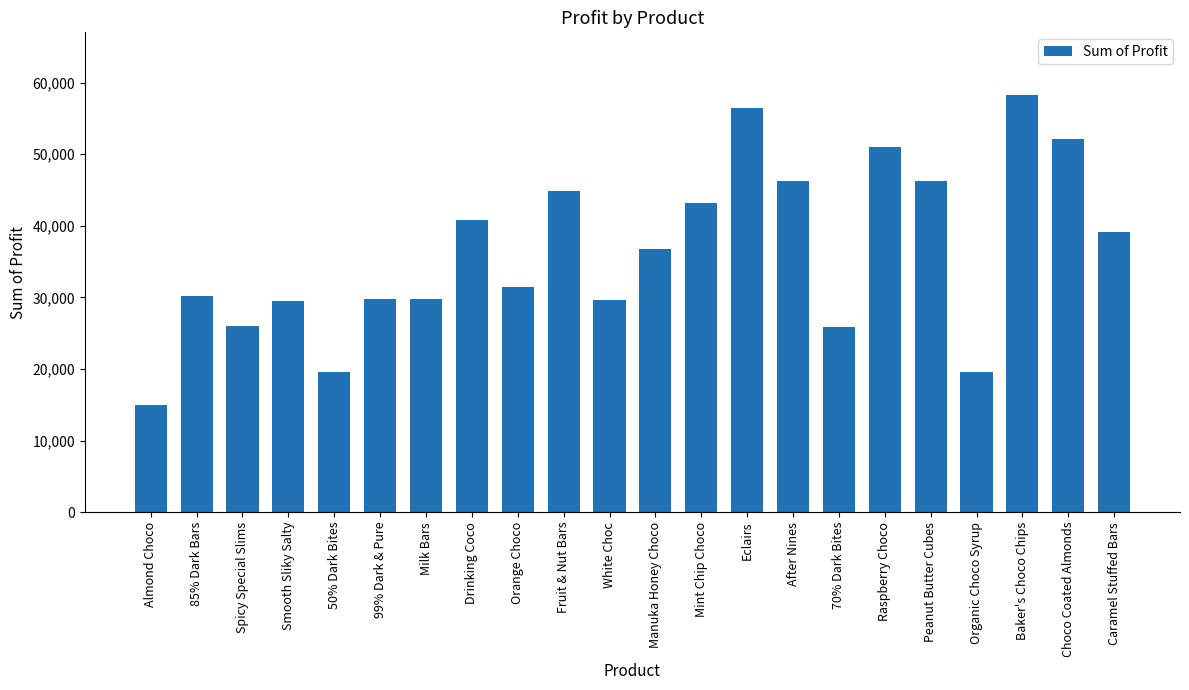

What is the greatest value displayed?

58277.8